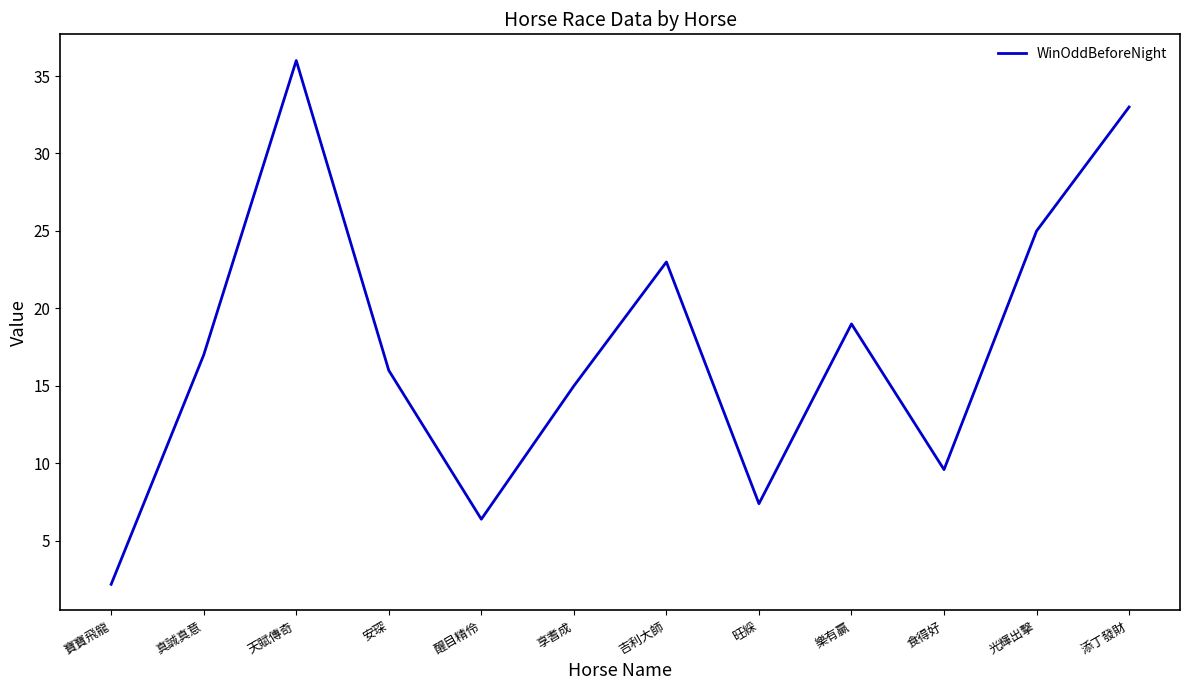

Reading right to left, transcribe all the data shown in this chart.

33.0	25.0	9.6	19.0	7.4	23.0	15.0	6.4	16.0	36.0	17.0	2.2